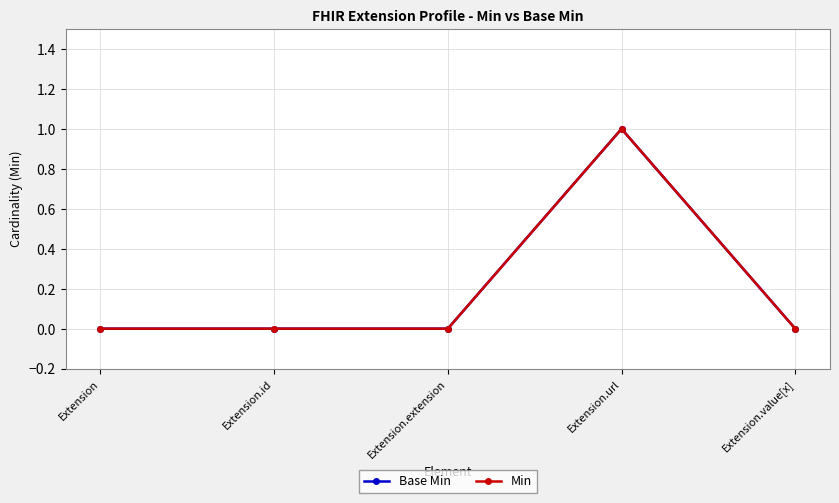

Is this an area chart (filled region under the line)?

No